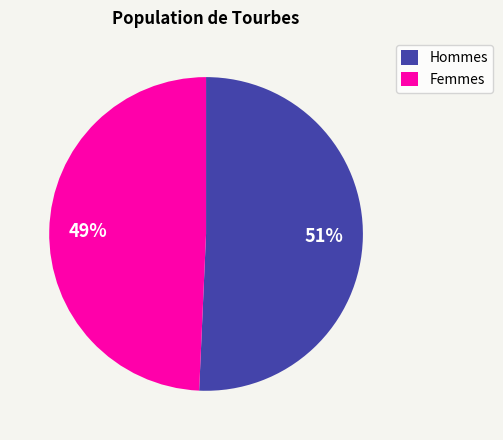

To the nearest percent, what is the average slice percentage?

50%